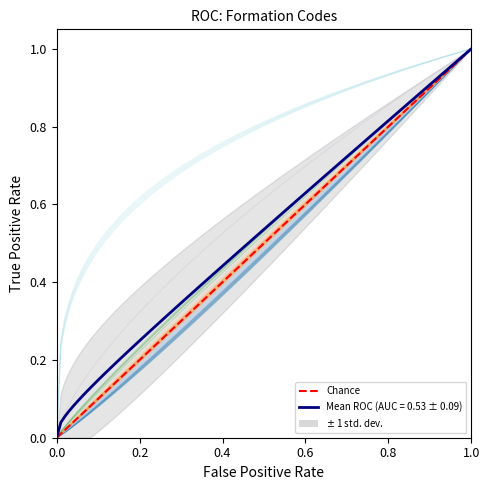

What is the maximum value shown in the chart?

1